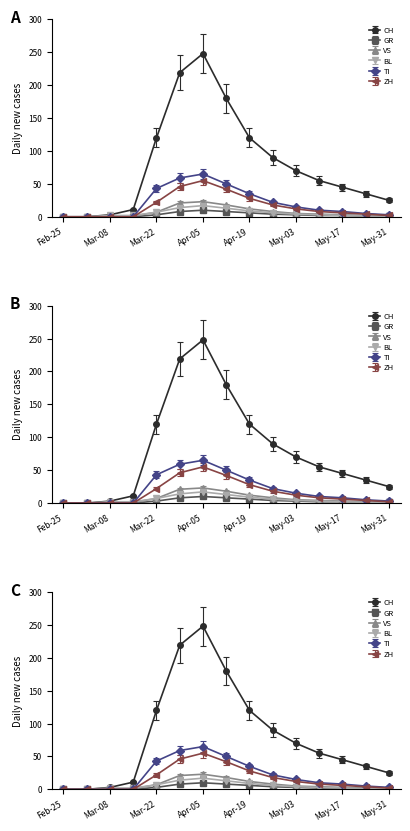

True or false: GR and BL cross at least once.

False